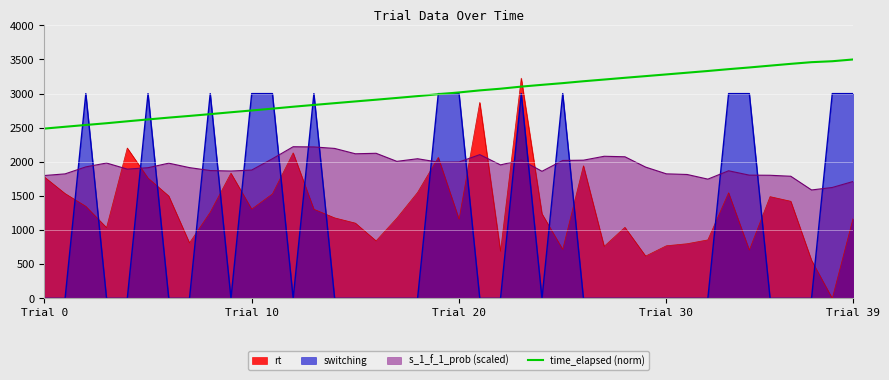

Which series has the largest total across all categories?

time_elapsed (norm)